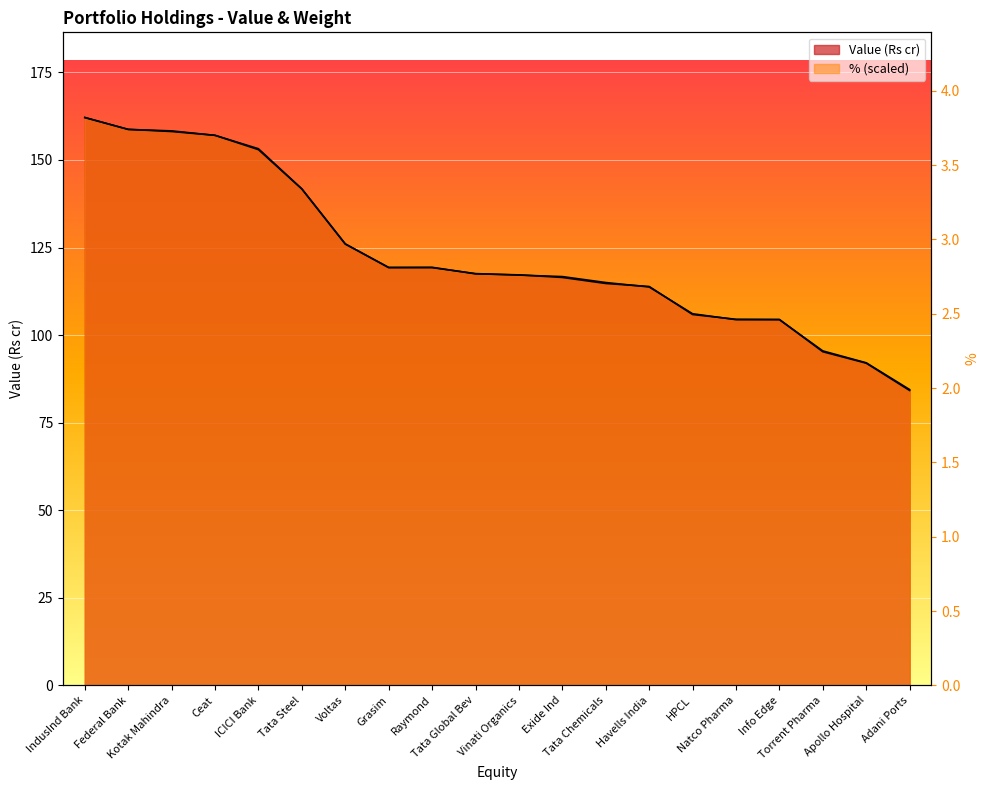

Where does the Value (Rs cr) series first go above 117?

IndusInd Bank